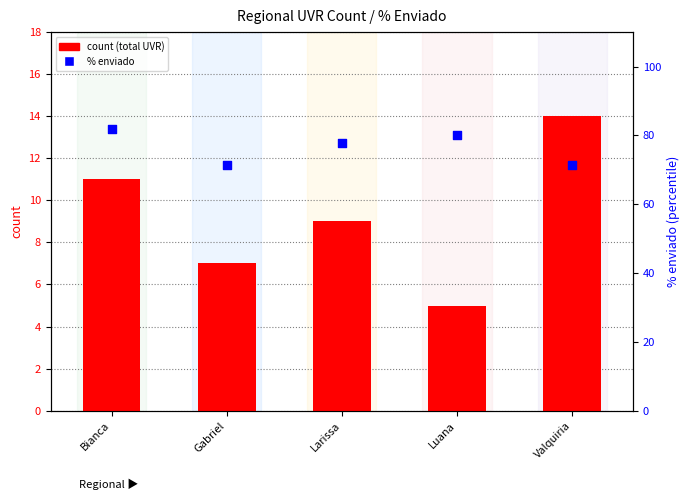

Which series reaches the maximum Y coordinate?

% enviado